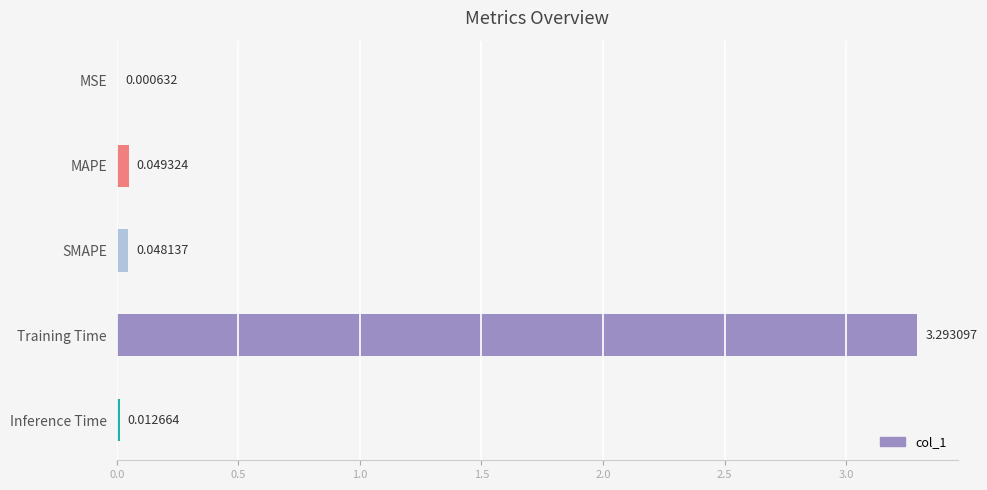

At which category does the chart reach its peak across all series?

Training Time